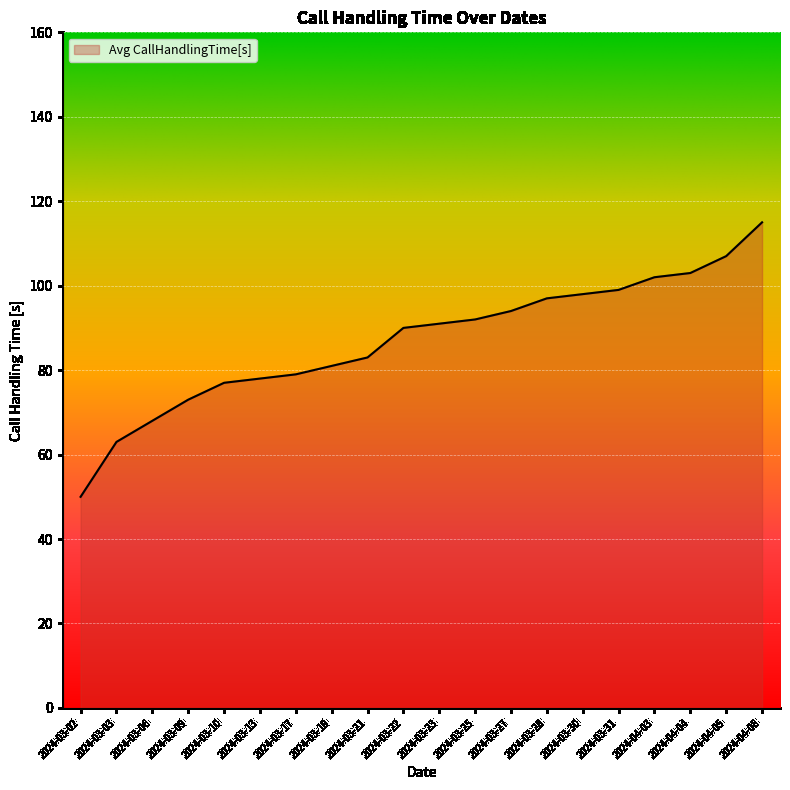

Reading right to left, what are all the values shown in this chart?

115	107	103	102	99	98	97	94	92	91	90	83	81	79	78	77	73	68	63	50